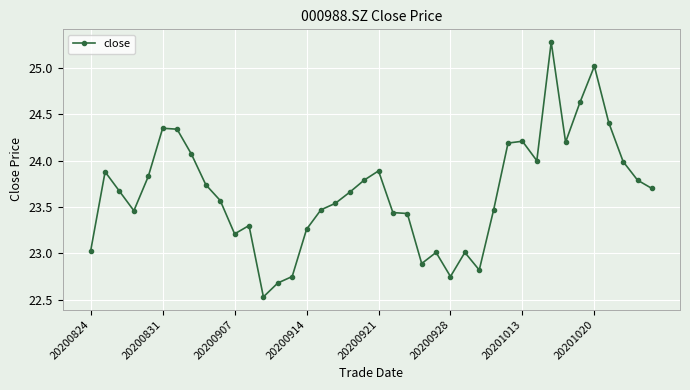

True or false: the data has more than 2 interior local peaks.

True